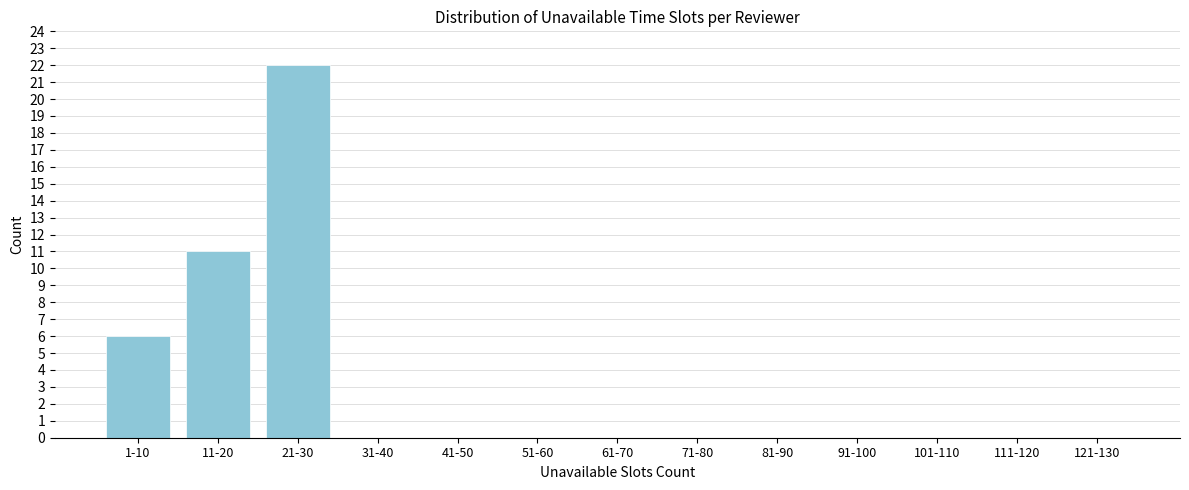

Reading right to left, transcribe all the data shown in this chart.

121-130=0	111-120=0	101-110=0	91-100=0	81-90=0	71-80=0	61-70=0	51-60=0	41-50=0	31-40=0	21-30=22	11-20=11	1-10=6